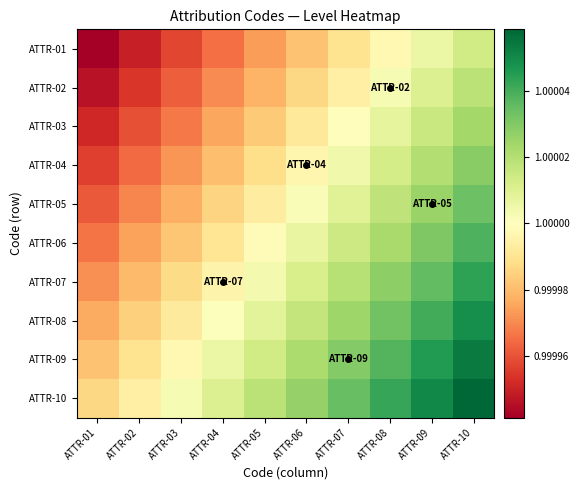

Reading right to left, list all the values displayed in this chart.

ATTR-01: ATTR-10=1.0	ATTR-09=1.0	ATTR-08=1.0	ATTR-07=1.0	ATTR-06=1.0	ATTR-05=1.0	ATTR-04=1.0	ATTR-03=1.0	ATTR-02=1.0	ATTR-01=1.0
ATTR-02: ATTR-10=1.0	ATTR-09=1.0	ATTR-08=1.0	ATTR-07=1.0	ATTR-06=1.0	ATTR-05=1.0	ATTR-04=1.0	ATTR-03=1.0	ATTR-02=1.0	ATTR-01=1.0
ATTR-03: ATTR-10=1.0	ATTR-09=1.0	ATTR-08=1.0	ATTR-07=1.0	ATTR-06=1.0	ATTR-05=1.0	ATTR-04=1.0	ATTR-03=1.0	ATTR-02=1.0	ATTR-01=1.0
ATTR-04: ATTR-10=1.0	ATTR-09=1.0	ATTR-08=1.0	ATTR-07=1.0	ATTR-06=1.0	ATTR-05=1.0	ATTR-04=1.0	ATTR-03=1.0	ATTR-02=1.0	ATTR-01=1.0
ATTR-05: ATTR-10=1.0	ATTR-09=1.0	ATTR-08=1.0	ATTR-07=1.0	ATTR-06=1.0	ATTR-05=1.0	ATTR-04=1.0	ATTR-03=1.0	ATTR-02=1.0	ATTR-01=1.0
ATTR-06: ATTR-10=1.0	ATTR-09=1.0	ATTR-08=1.0	ATTR-07=1.0	ATTR-06=1.0	ATTR-05=1.0	ATTR-04=1.0	ATTR-03=1.0	ATTR-02=1.0	ATTR-01=1.0
ATTR-07: ATTR-10=1.0	ATTR-09=1.0	ATTR-08=1.0	ATTR-07=1.0	ATTR-06=1.0	ATTR-05=1.0	ATTR-04=1.0	ATTR-03=1.0	ATTR-02=1.0	ATTR-01=1.0
ATTR-08: ATTR-10=1.0	ATTR-09=1.0	ATTR-08=1.0	ATTR-07=1.0	ATTR-06=1.0	ATTR-05=1.0	ATTR-04=1.0	ATTR-03=1.0	ATTR-02=1.0	ATTR-01=1.0
ATTR-09: ATTR-10=1.0	ATTR-09=1.0	ATTR-08=1.0	ATTR-07=1.0	ATTR-06=1.0	ATTR-05=1.0	ATTR-04=1.0	ATTR-03=1.0	ATTR-02=1.0	ATTR-01=1.0
ATTR-10: ATTR-10=1.0	ATTR-09=1.0	ATTR-08=1.0	ATTR-07=1.0	ATTR-06=1.0	ATTR-05=1.0	ATTR-04=1.0	ATTR-03=1.0	ATTR-02=1.0	ATTR-01=1.0